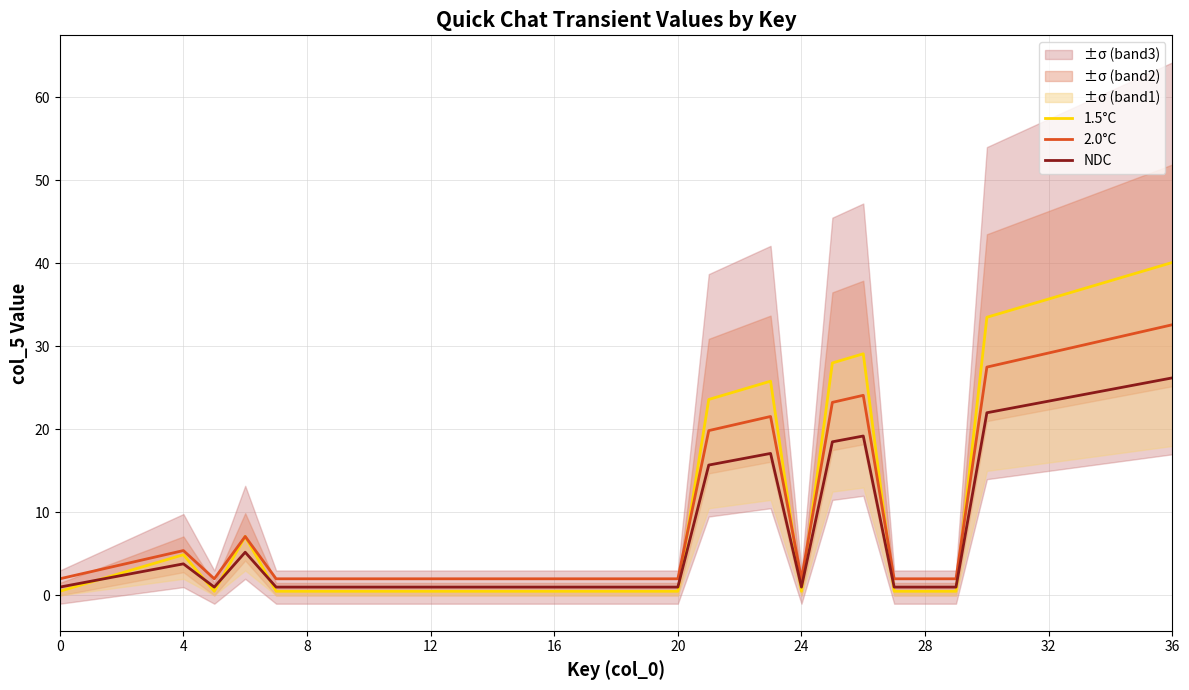

The value of 2.0°C at 16 is 2.0. True or false?

True